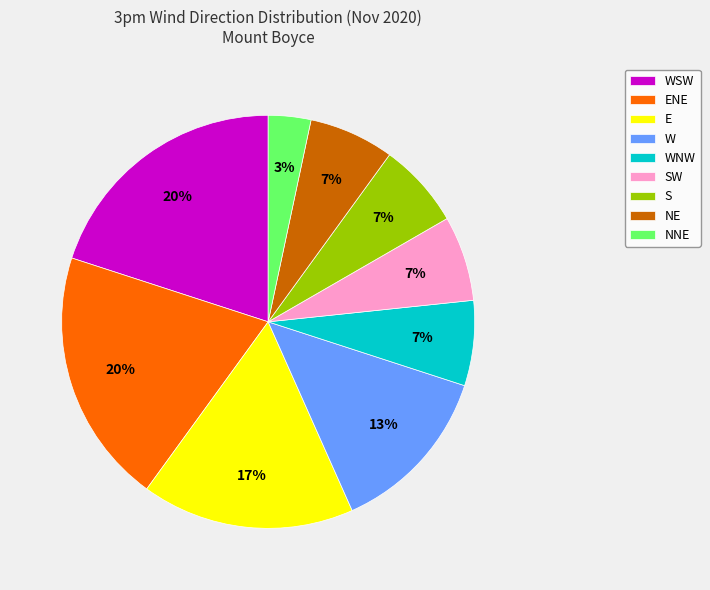

Is the sum of WSW and NE greater than half?

No